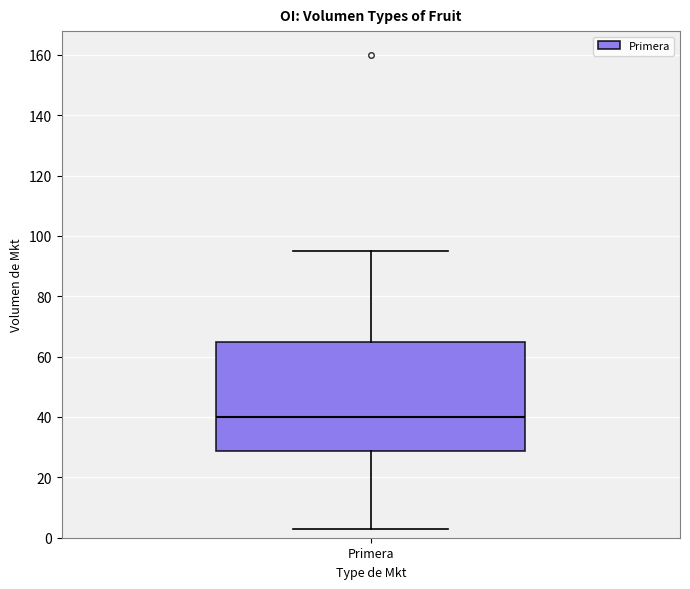

Transcribe this box plot: give where the median line is, the range the box spans, and where the two whiskers end, as read against the y-axis. The values are not printed on the chart, so give them approximately, as read against the axis.

median 40, box 28 to 66, whiskers 4 to 96